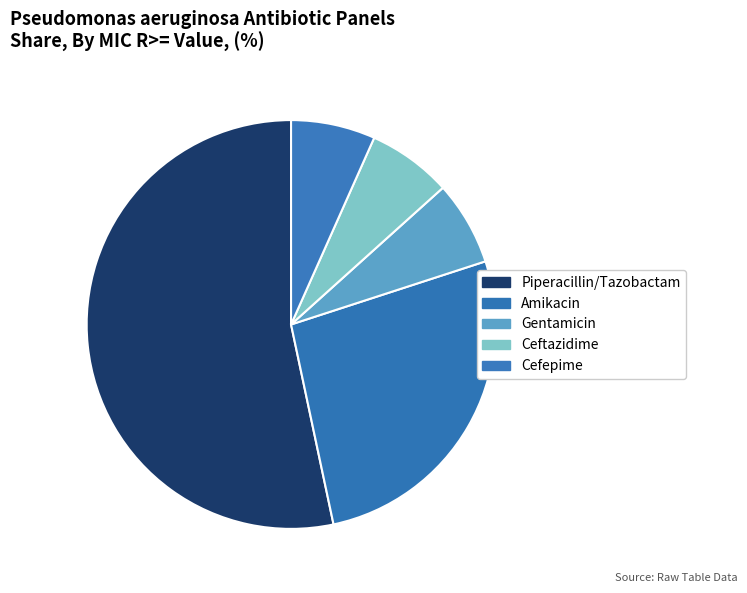

True or false: Ceftazidime accounts for 6% of the total.

True